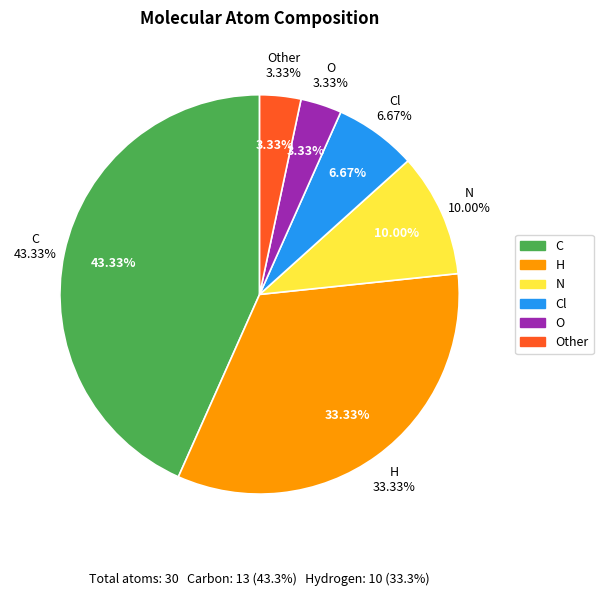

Is there a majority slice in this chart?

No